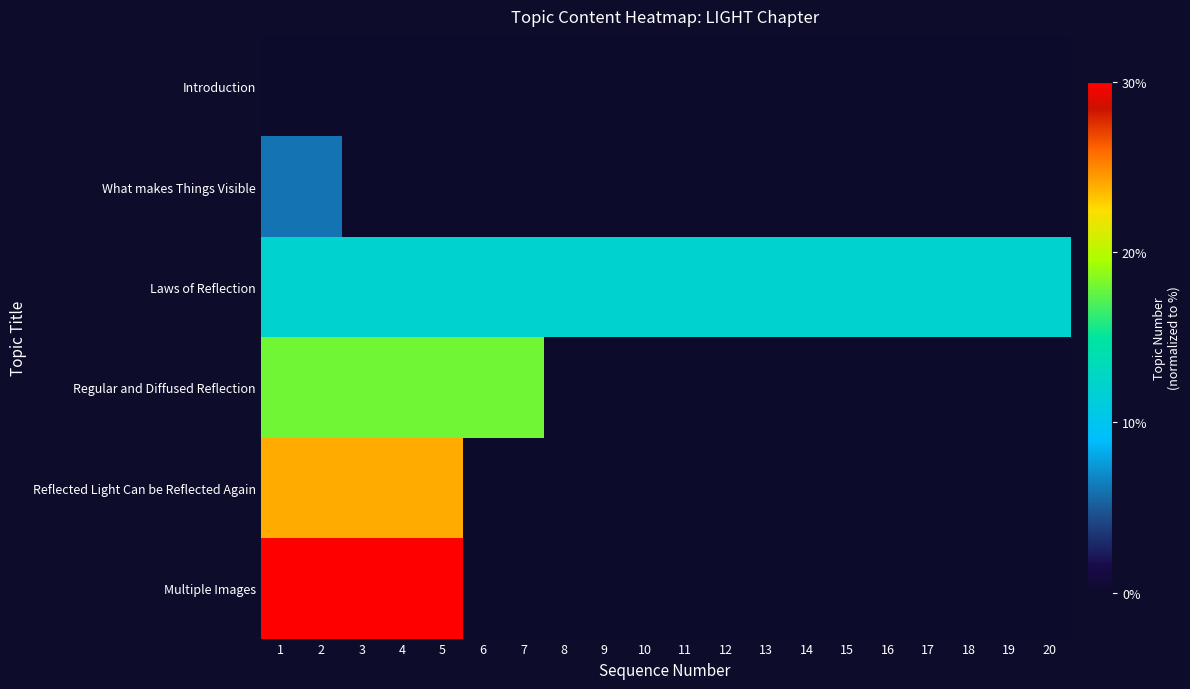

Rank the series at 16 from lowest to highest value.

Introduction, What makes Things Visible, Regular and Diffused Reflection, Reflected Light Can be Reflected Again, Multiple Images, Laws of Reflection